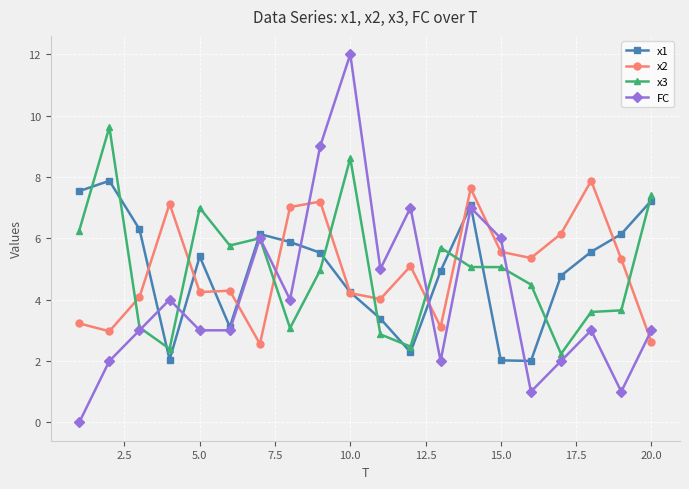

What is the value of the x2 point at the 13th from the left?

3.1